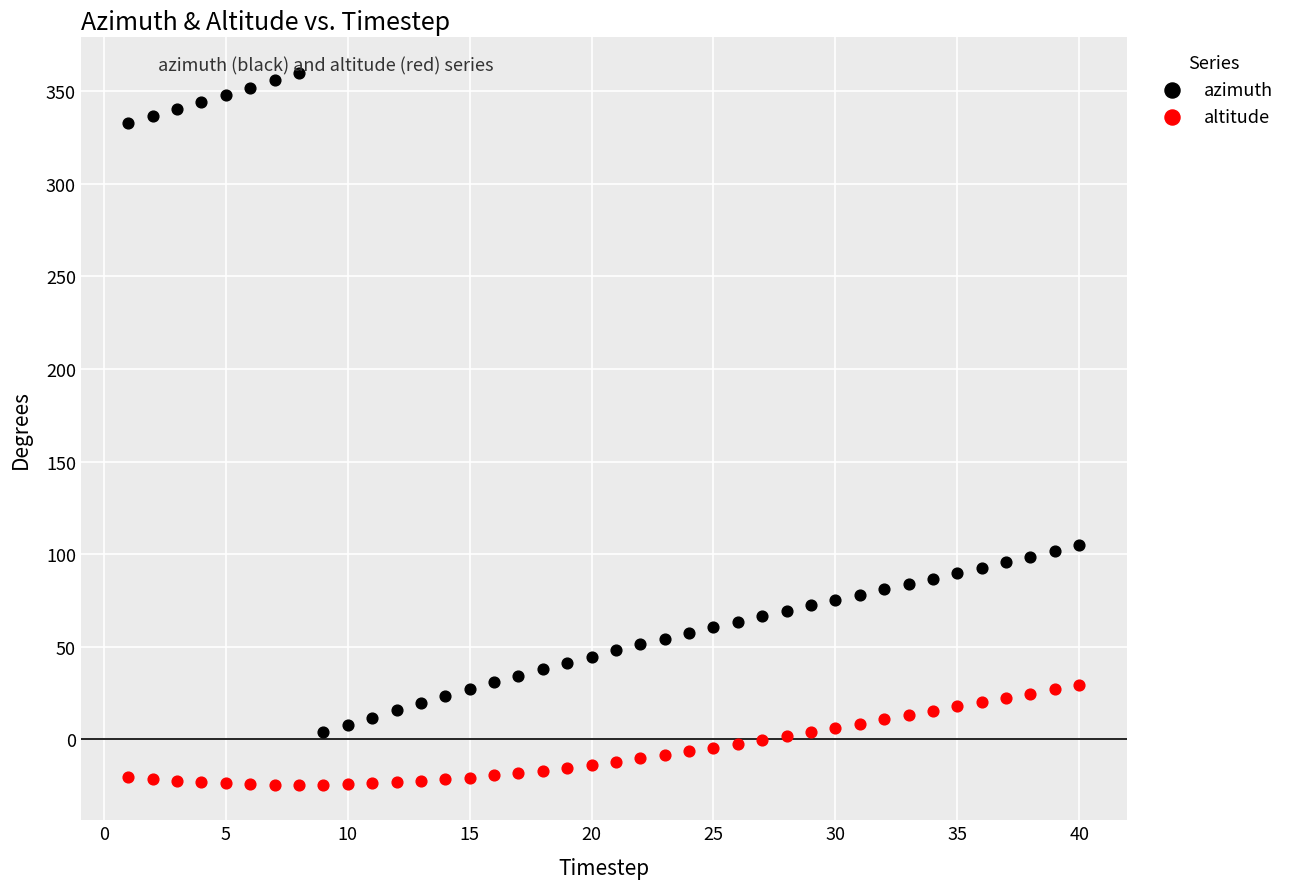

Which series contains the highest Y value?

azimuth